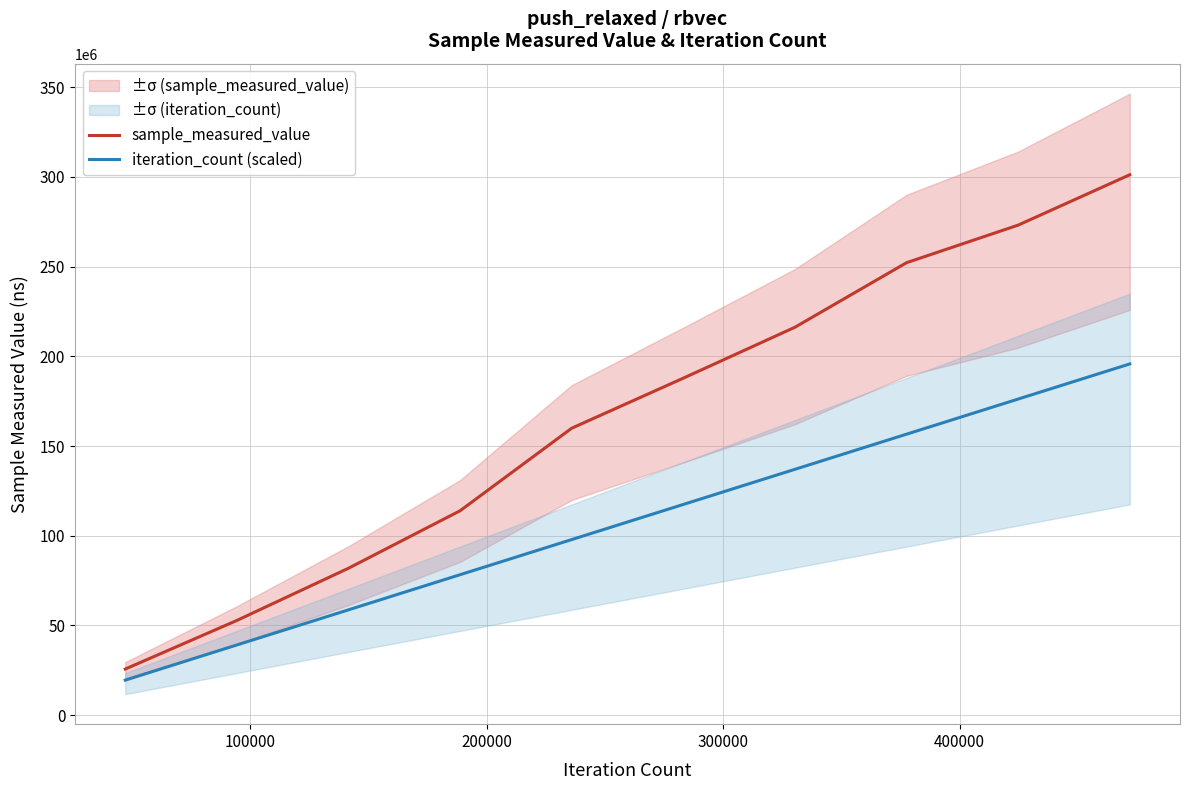

Which series has the widest spread of values?

sample_measured_value